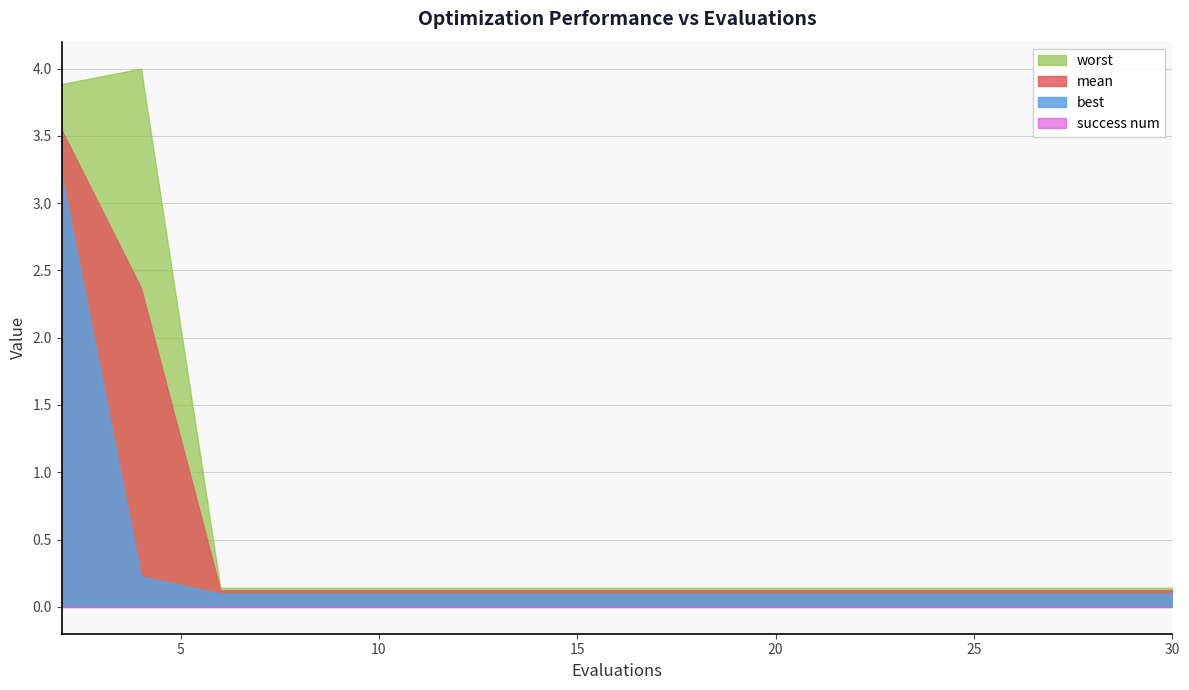

How many data points does each series have?

15